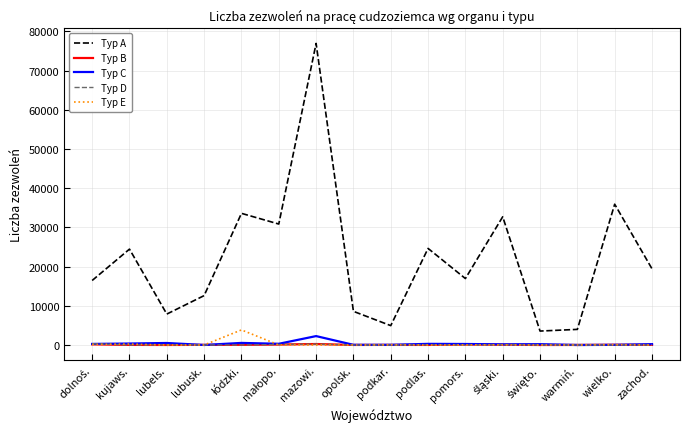

True or false: Typ A has a value of 2106 at lubels..

False